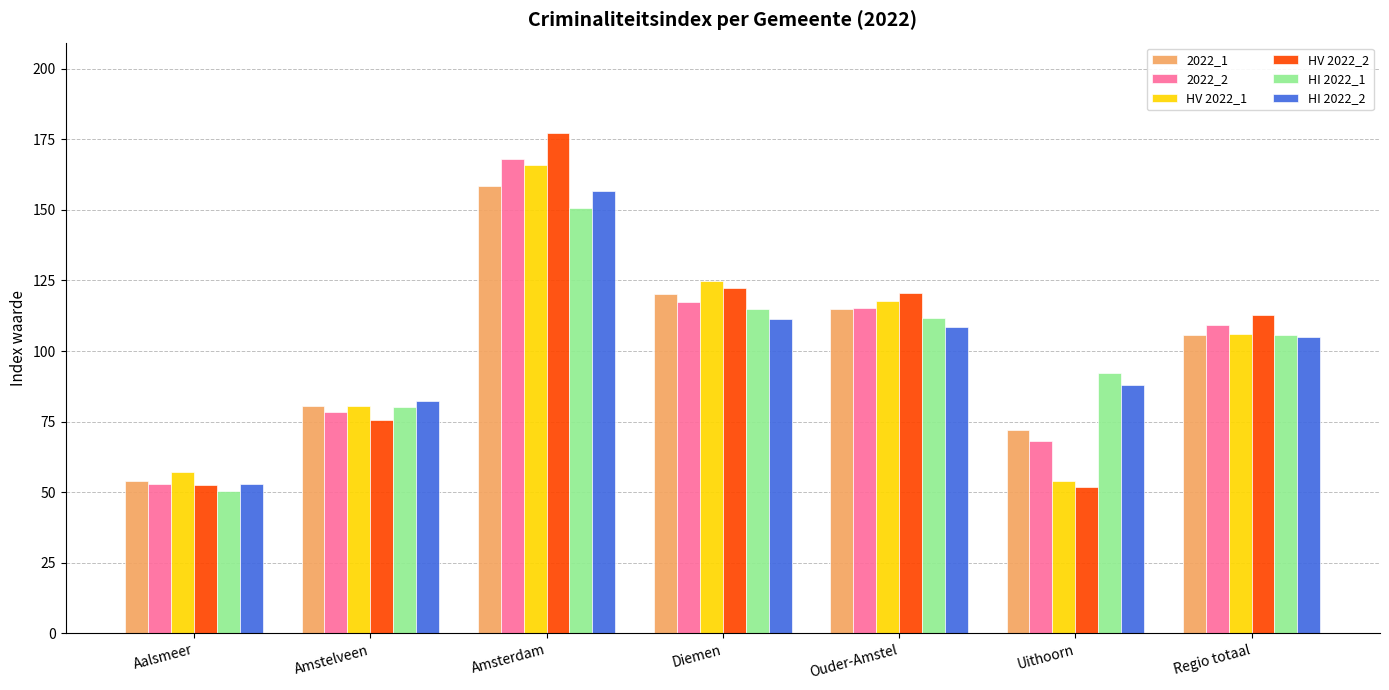

What is the label of the 4th bar from the right?

Diemen